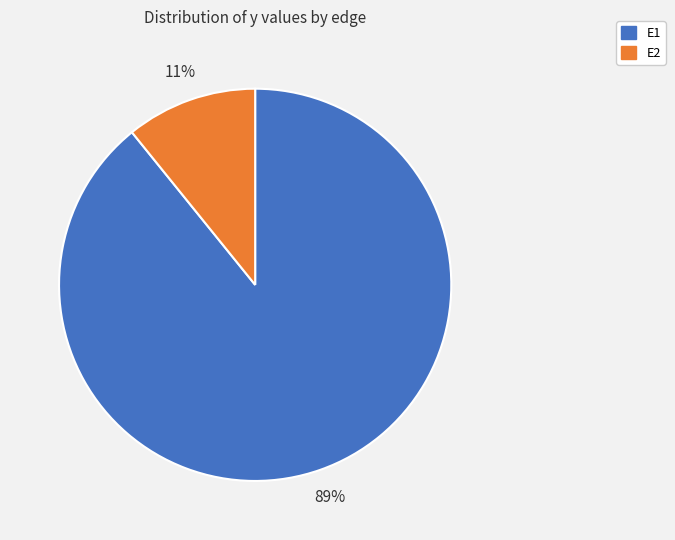

Rank the categories by value from highest to lowest.

E1, E2